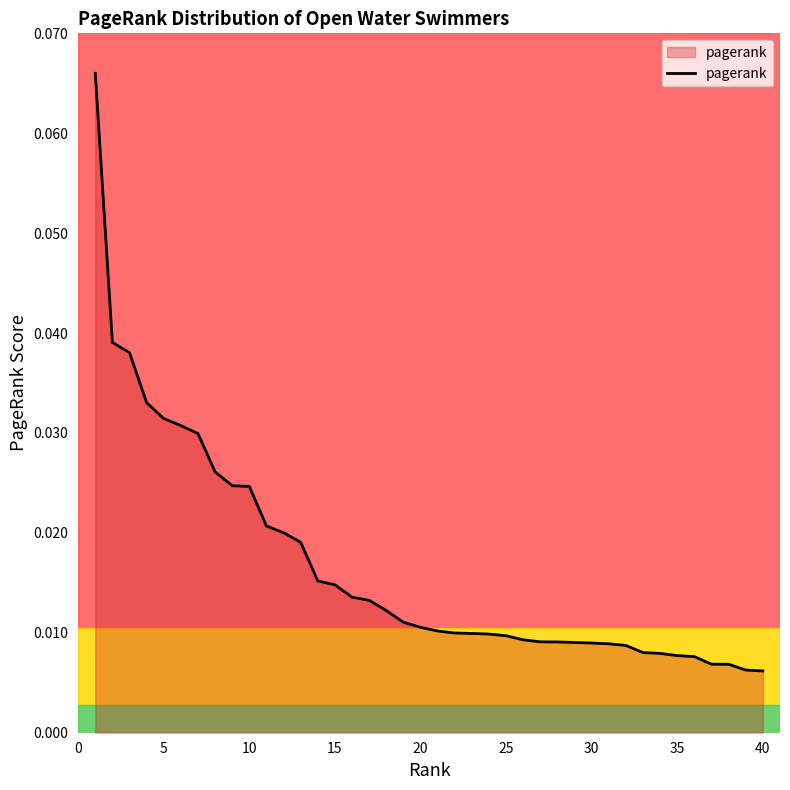

What is the sum of all values?

0.7